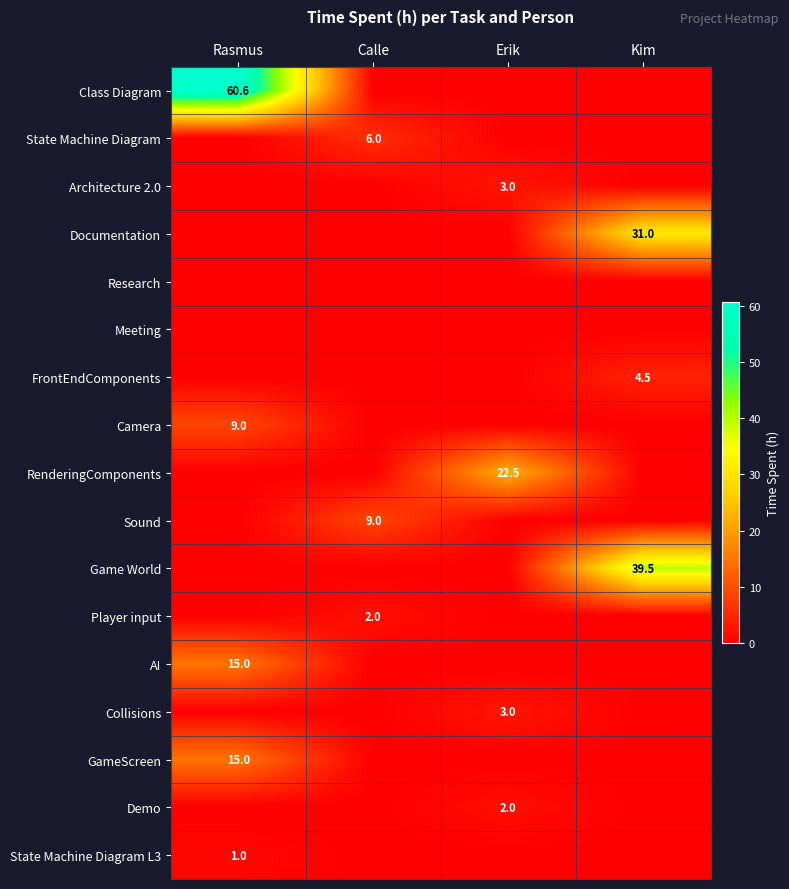

Is it true that GameScreen equals 15.0 at Rasmus?

True